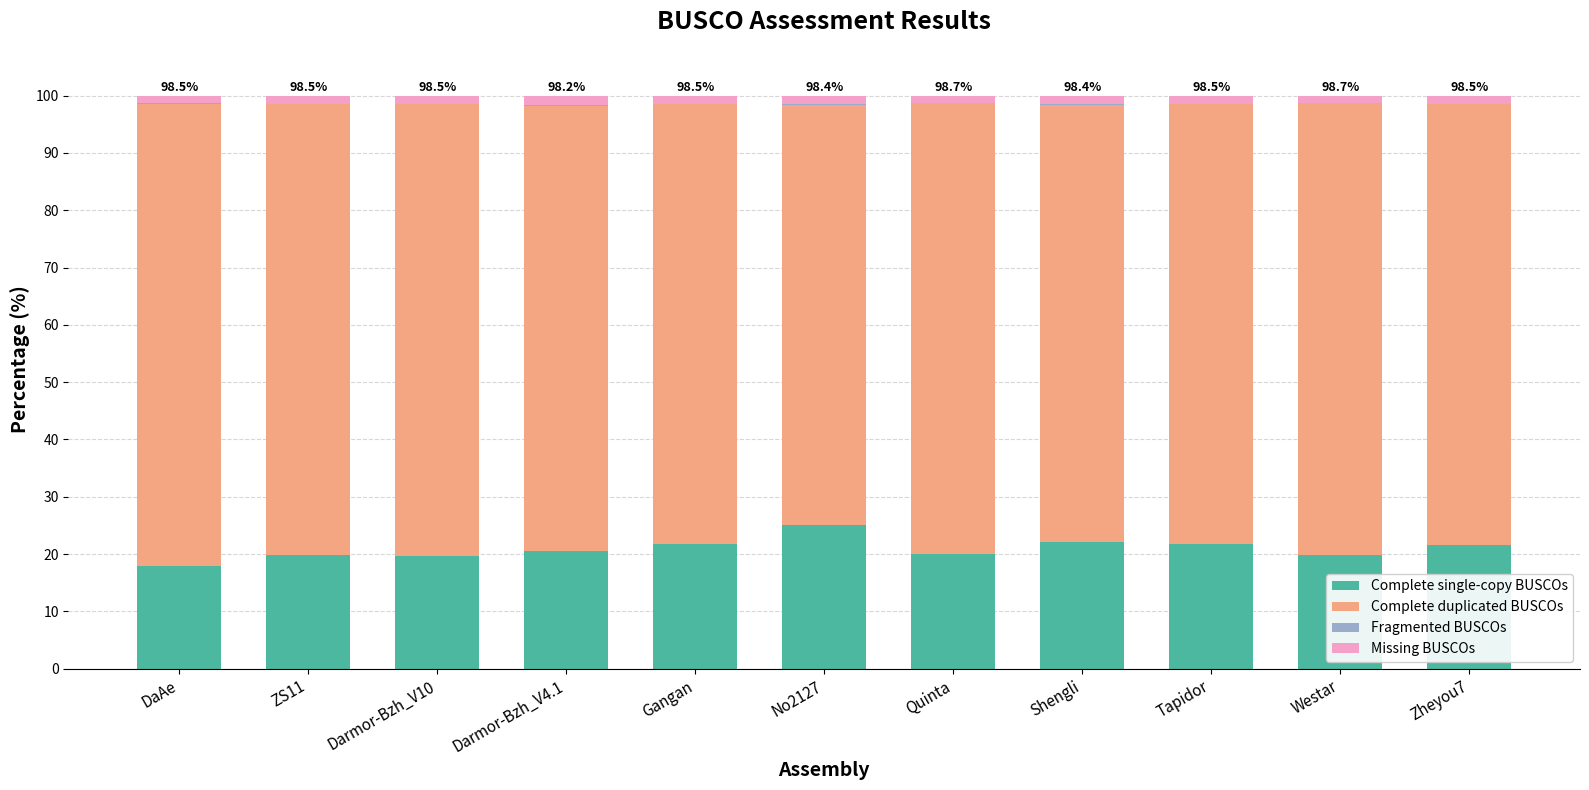

What is the maximum value for Complete single-copy BUSCOs?

25.1